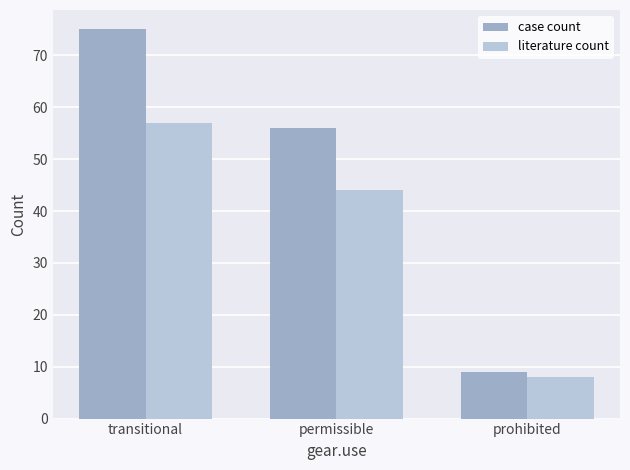

Is it true that literature count equals 44 at permissible?

True